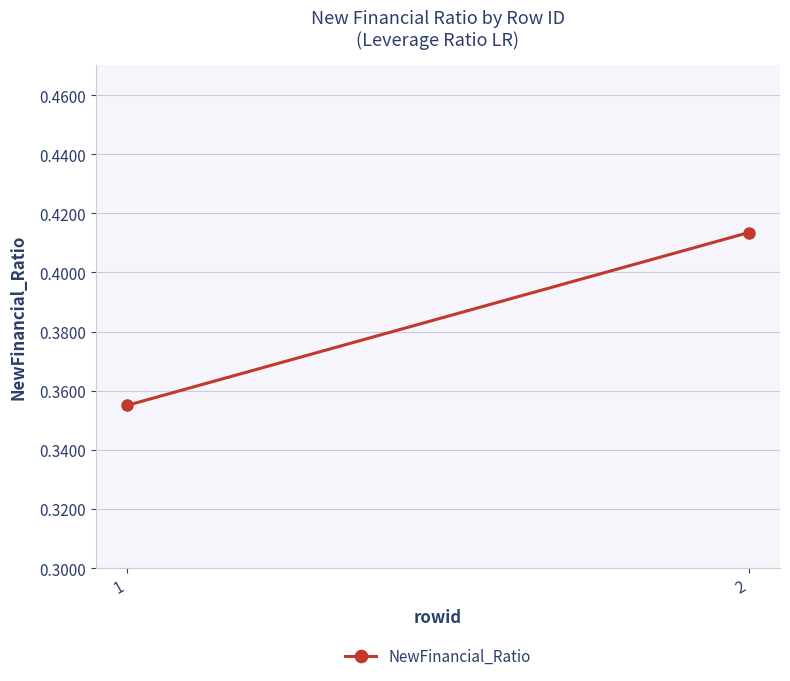

What is the smallest value displayed?

0.4